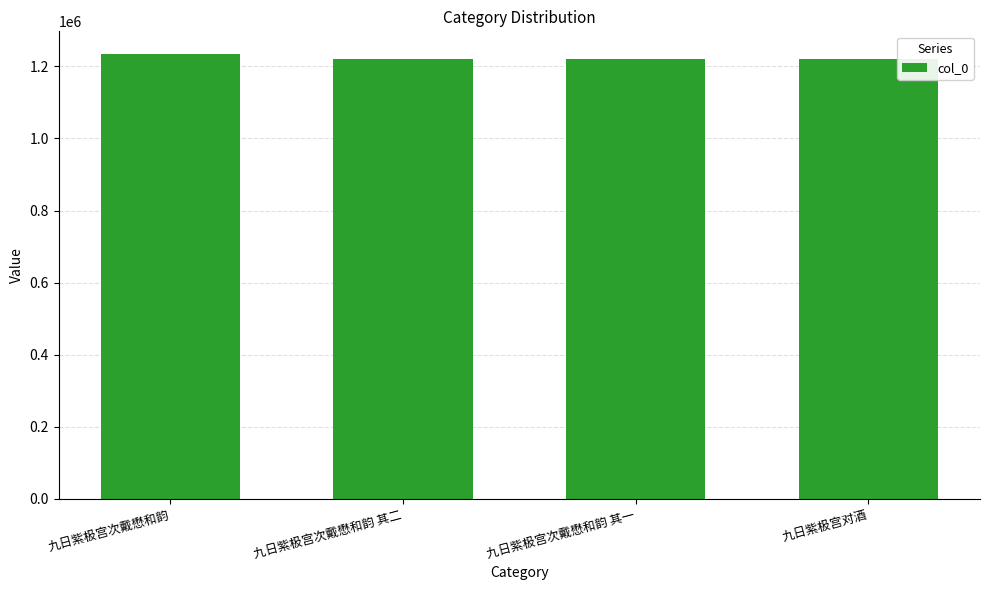

What is the value of the 4th bar from the left?

1220361